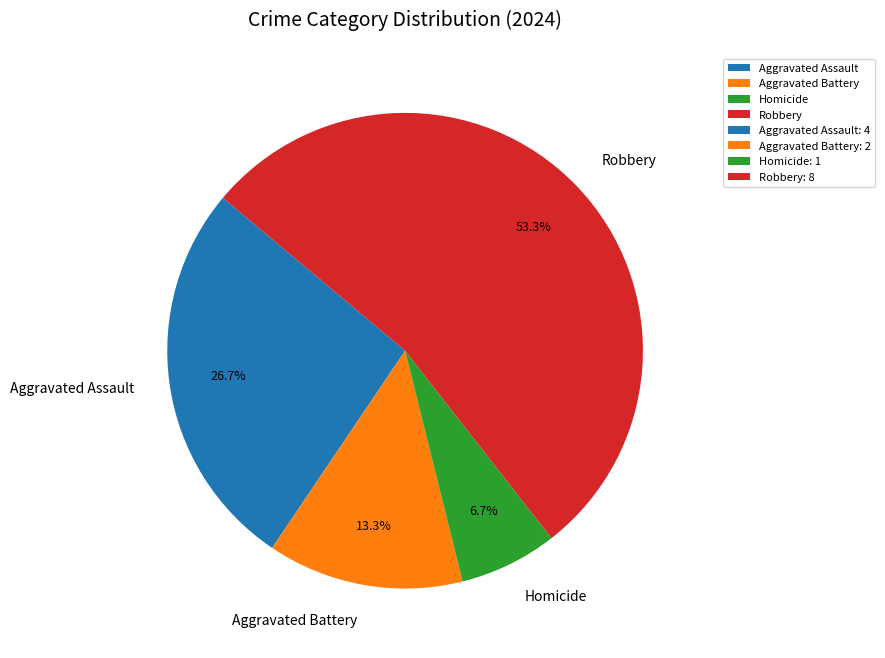

Combined, do Robbery and Aggravated Battery account for over 50%?

Yes